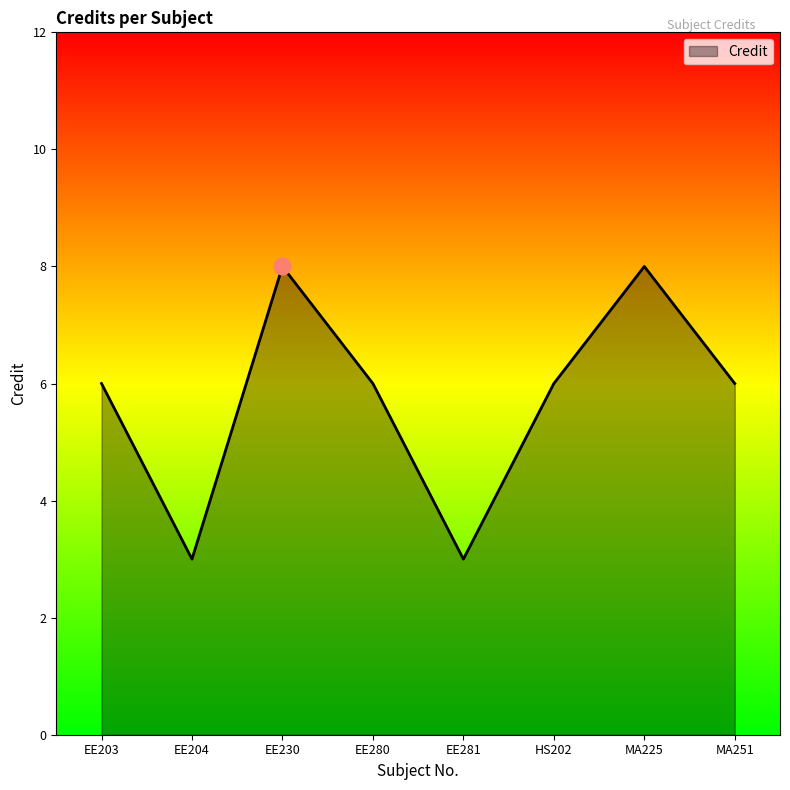

True or false: there are more than 2 points higher than both neighbors.

False